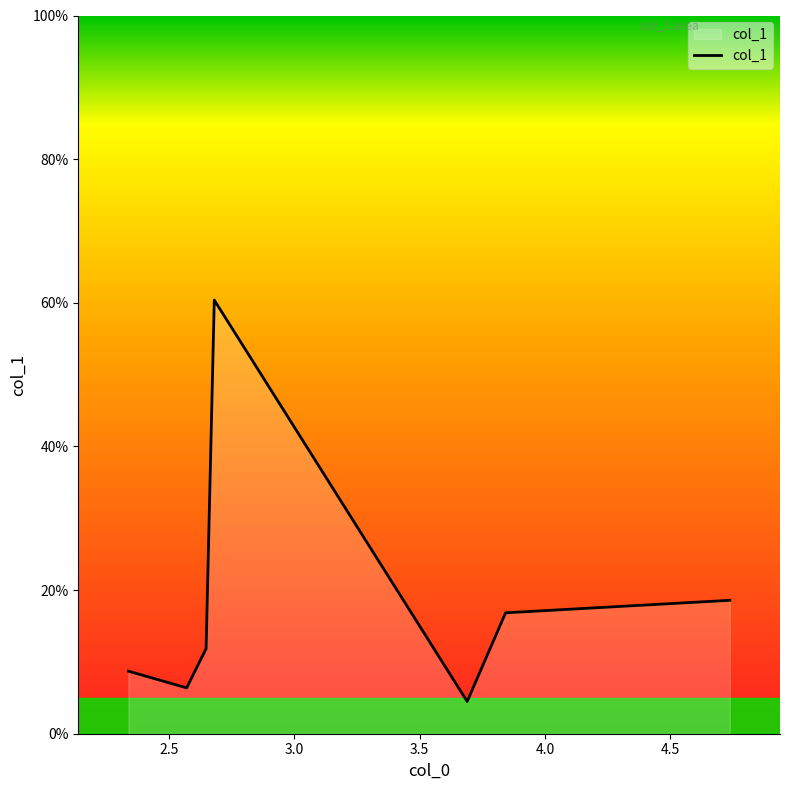

Does the chart display data point markers on the line(s)?

No